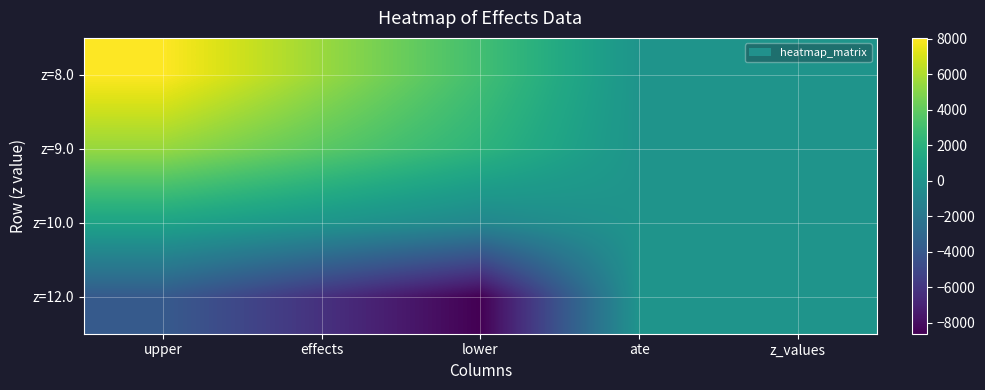

What is the total value across all series at z_values?

39.0